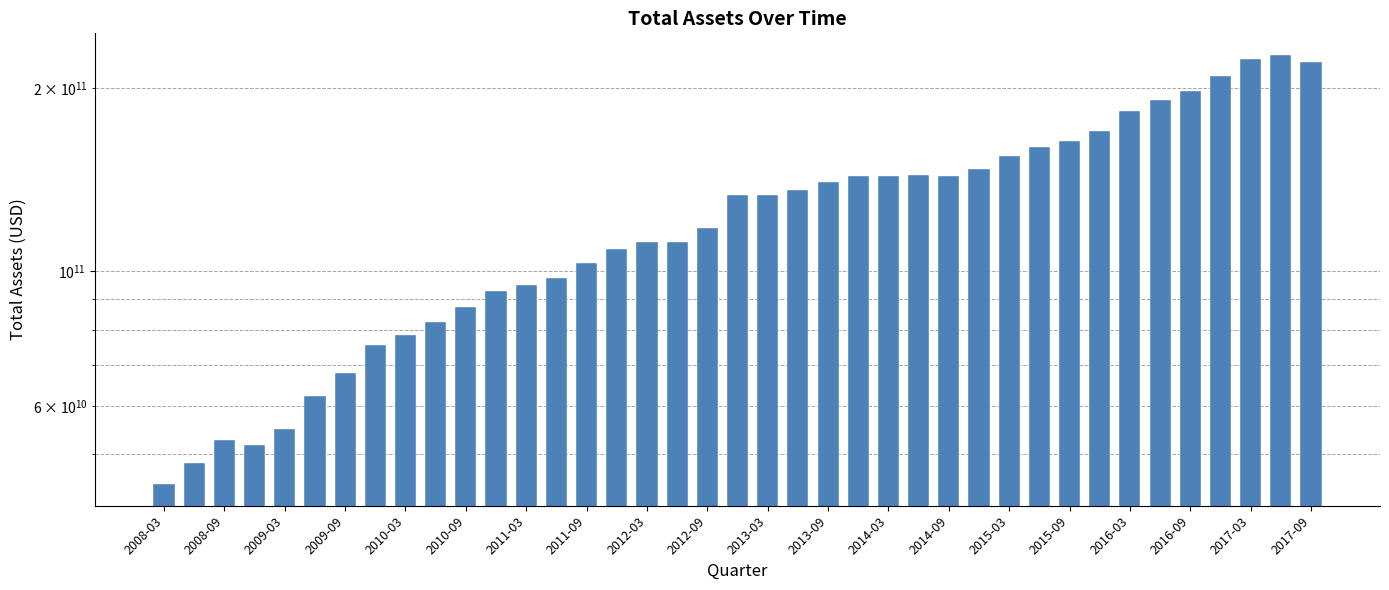

How many series are shown in this chart?

1